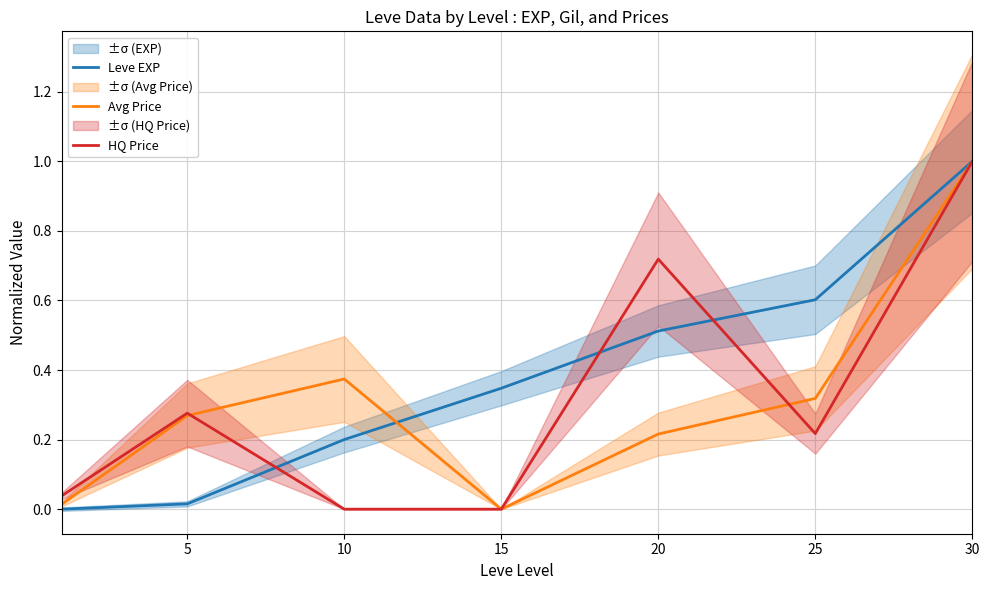

The value of Avg Price at 20 is 0.2. True or false?

True